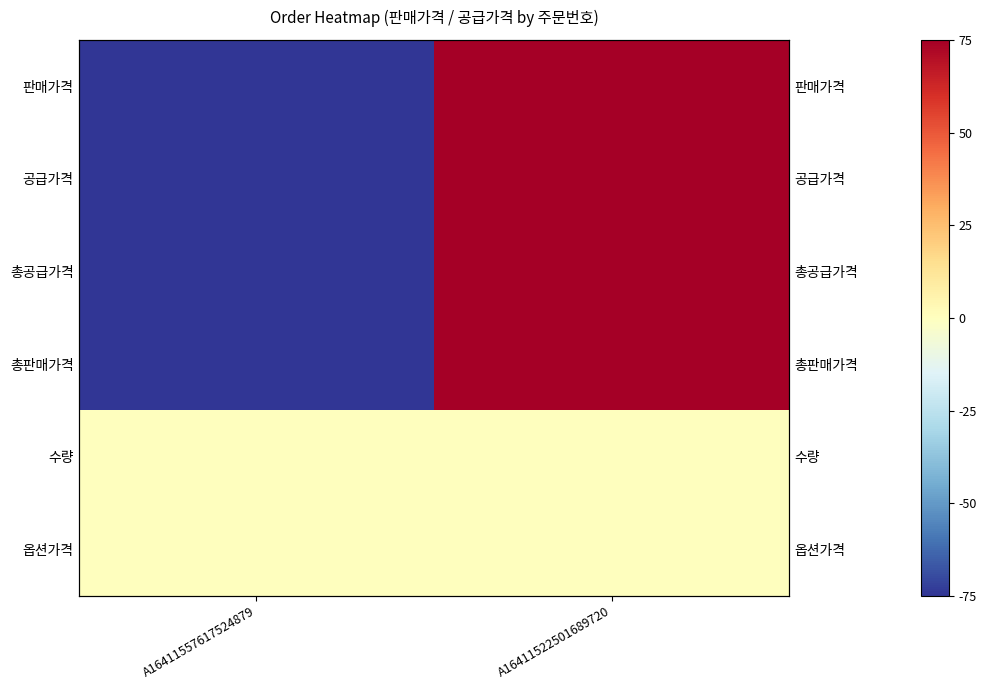

At which category does the chart reach its minimum across all series?

A16411557617524879